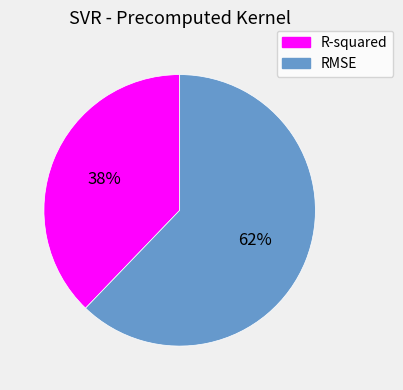

To the nearest percent, what is the average slice percentage?

50%